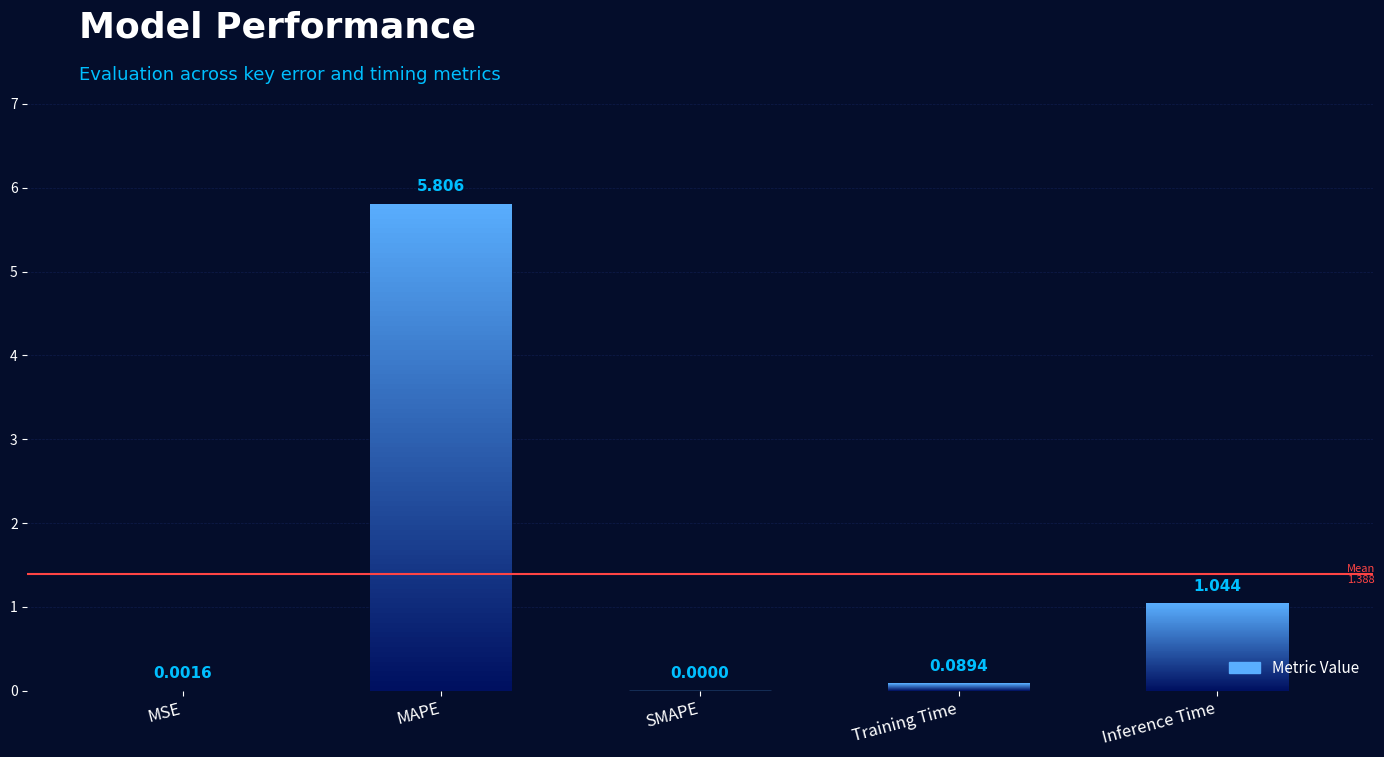

Where is the data nearest to the value 2?

Inference Time